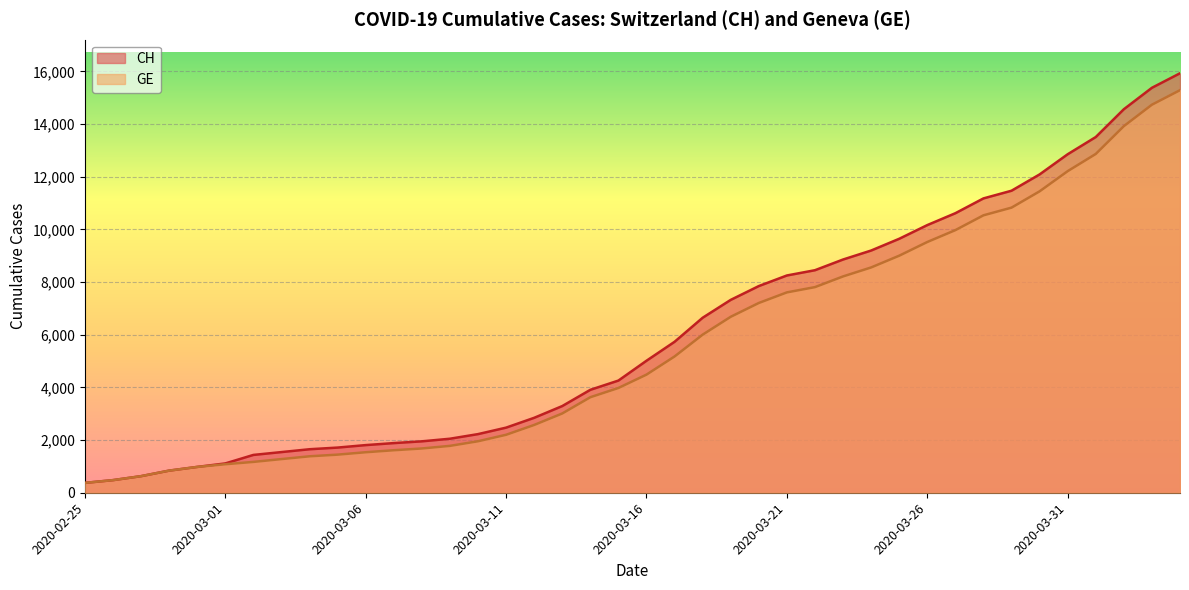

What is the lowest value of the CH series?

375